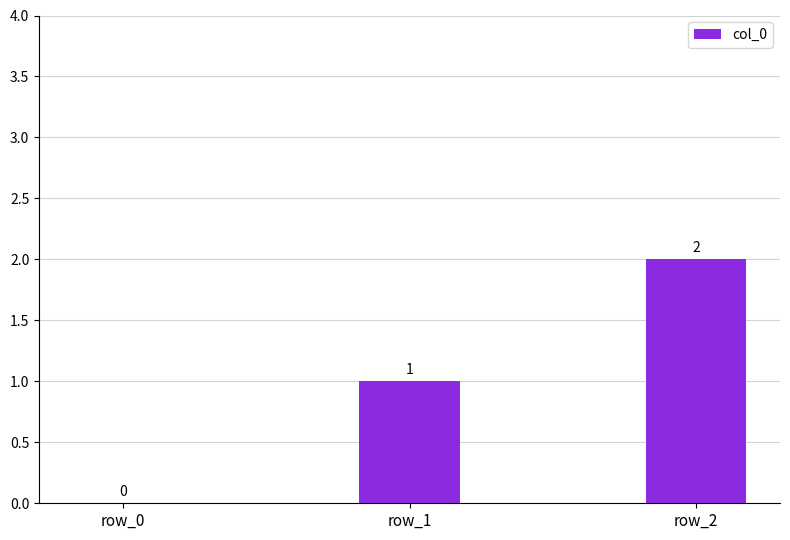

Reading left to right, extract all data points from this chart.

row_0=0	row_1=1	row_2=2